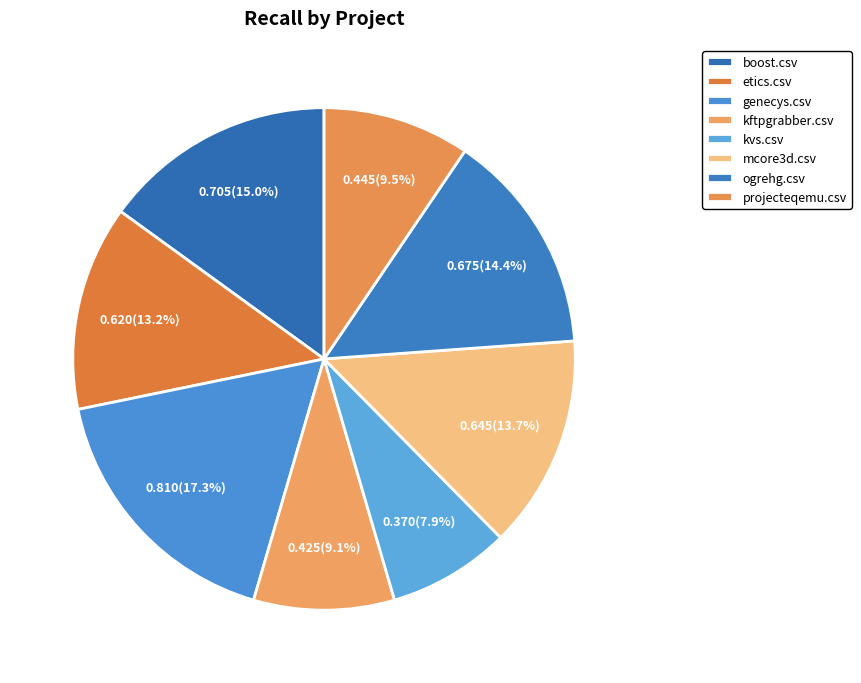

Count the number of slices in the pie.

8